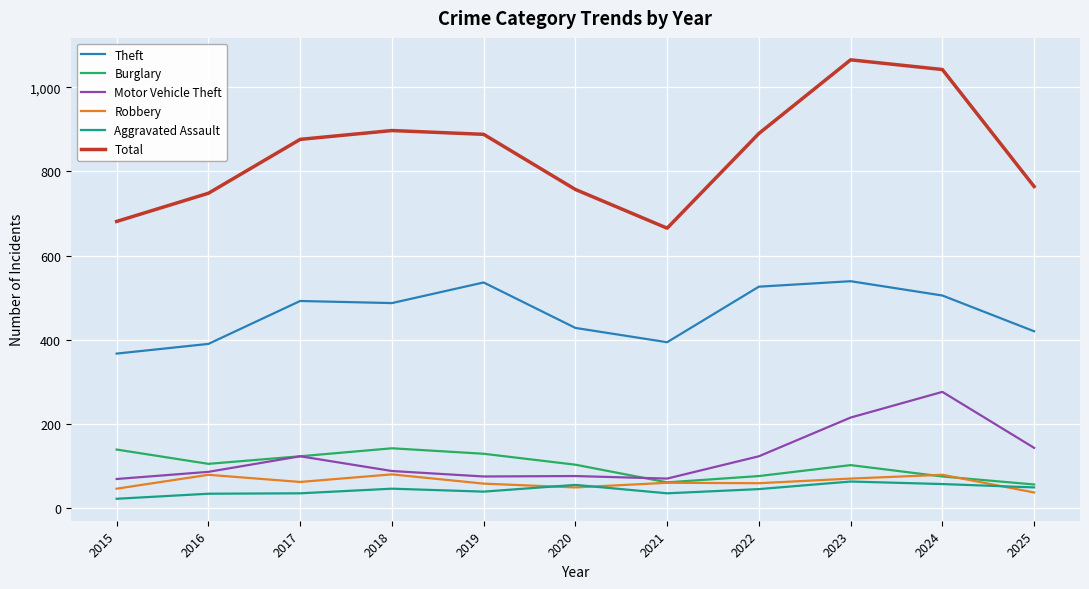

True or false: Total and Theft cross at least once.

False